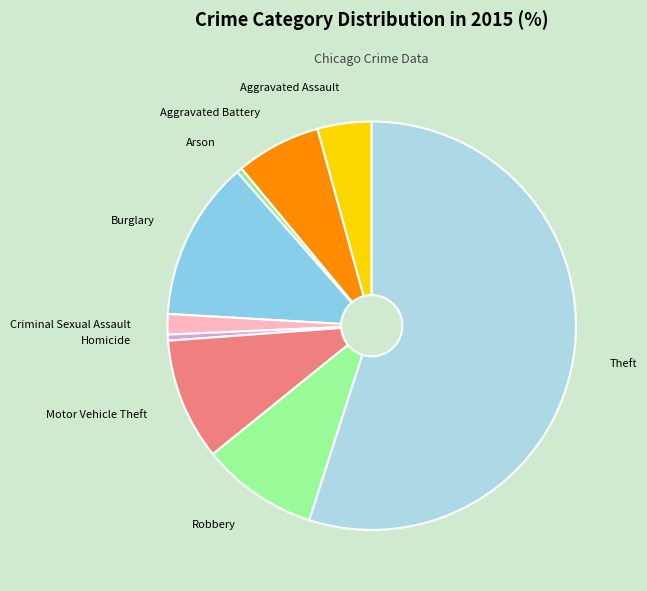

The Motor Vehicle Theft slice represents 22% of the pie. True or false?

False